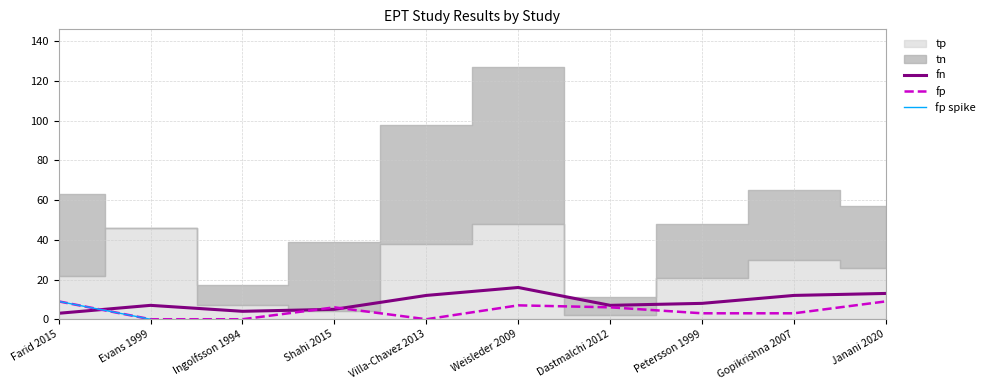

Reading left to right, what are all the values shown in this chart?

fn: Farid 2015=3	Evans 1999=7	Ingolfsson 1994=4	Shahi 2015=5	Villa-Chavez 2013=12	Weisleder 2009=16	Dastmalchi 2012=7	Petersson 1999=8	Gopikrishna 2007=12	Janani 2020=13
fp: Farid 2015=9	Evans 1999=0	Ingolfsson 1994=0	Shahi 2015=6	Villa-Chavez 2013=0	Weisleder 2009=7	Dastmalchi 2012=6	Petersson 1999=3	Gopikrishna 2007=3	Janani 2020=9